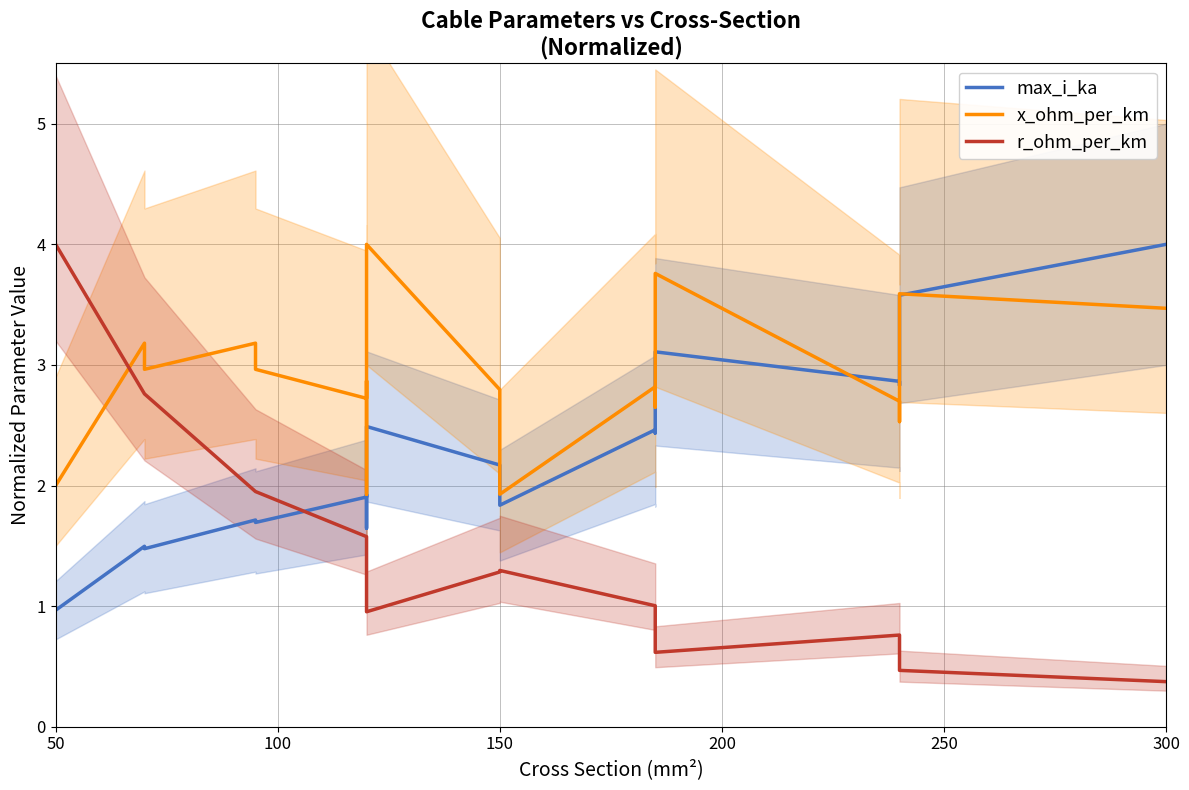

Where is the first local minimum for max_i_ka?

150